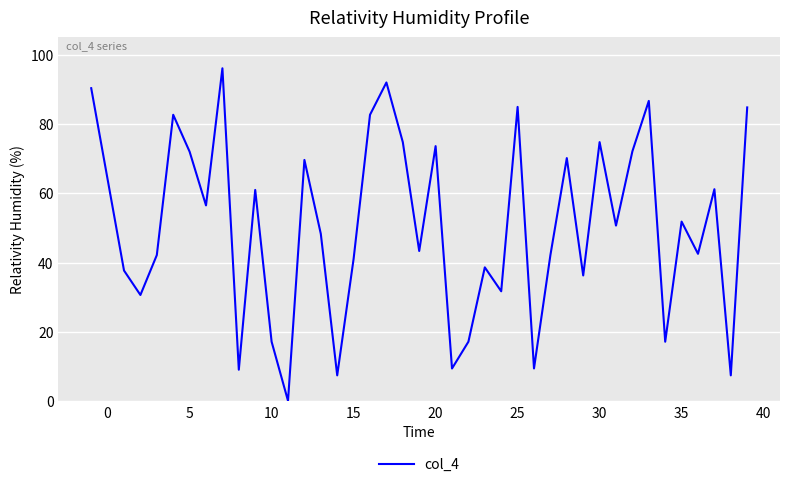

What is the greatest value displayed?

96.1